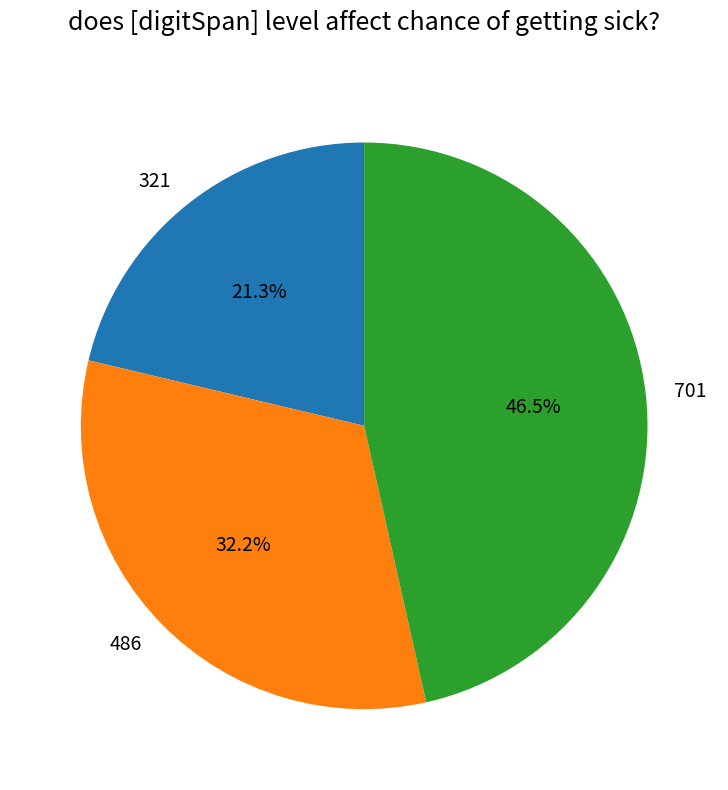

Is it true that 321 is 21% of the pie?

True